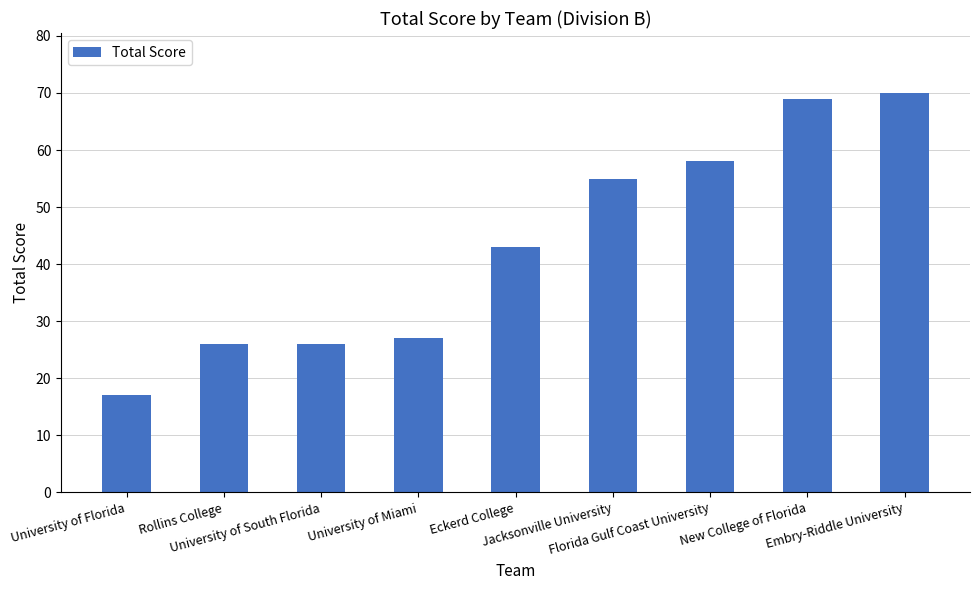

Which has a higher value, University of Florida or Florida Gulf Coast University?

Florida Gulf Coast University